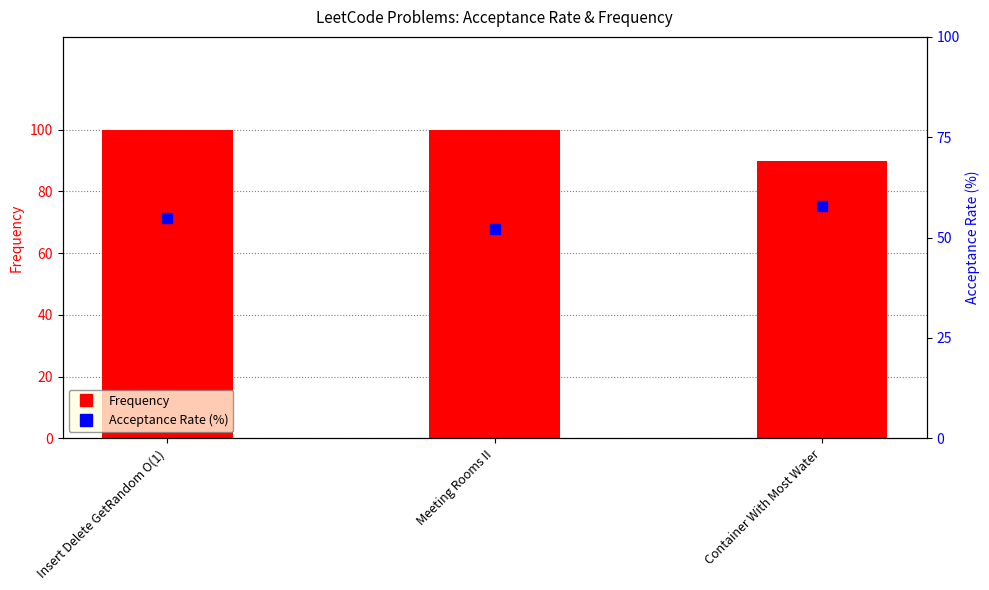

Which series has the largest total across all categories?

Frequency